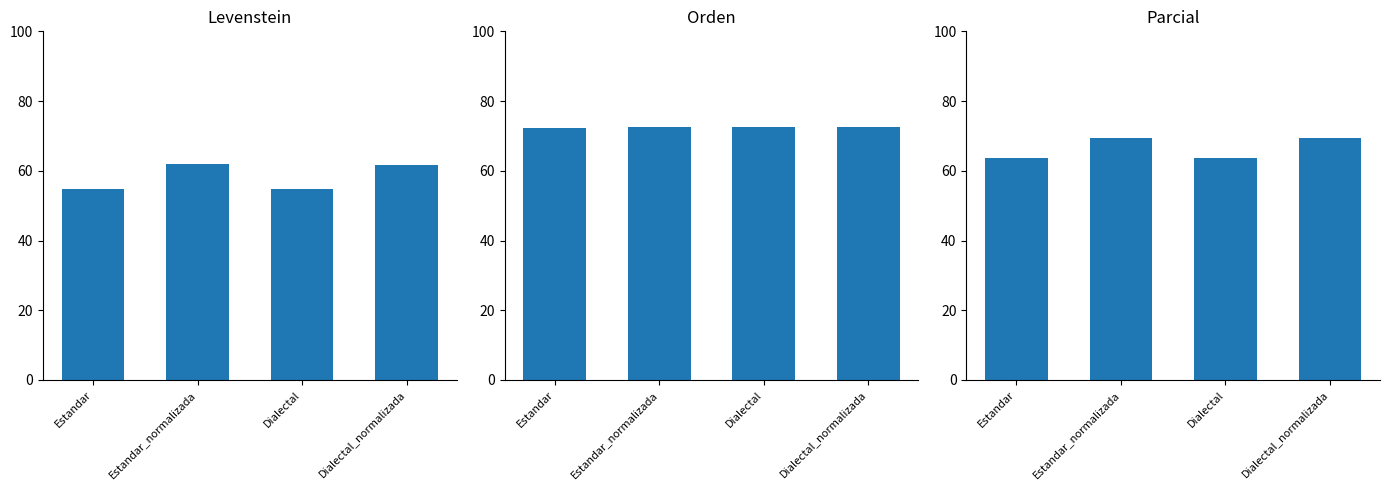

What is the label of the 3rd bar from the right?

Estandar_normalizada